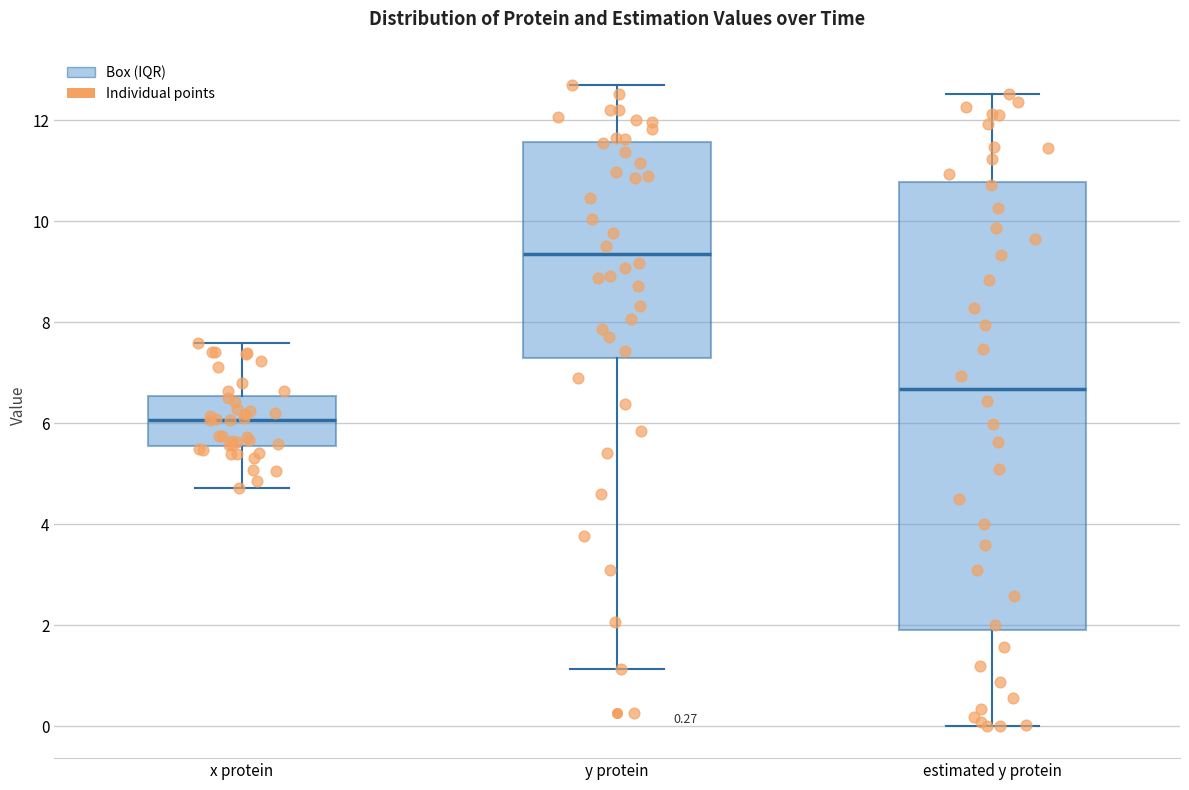

Which box is the tallest, from its lower edge to its upper edge?

estimated y protein